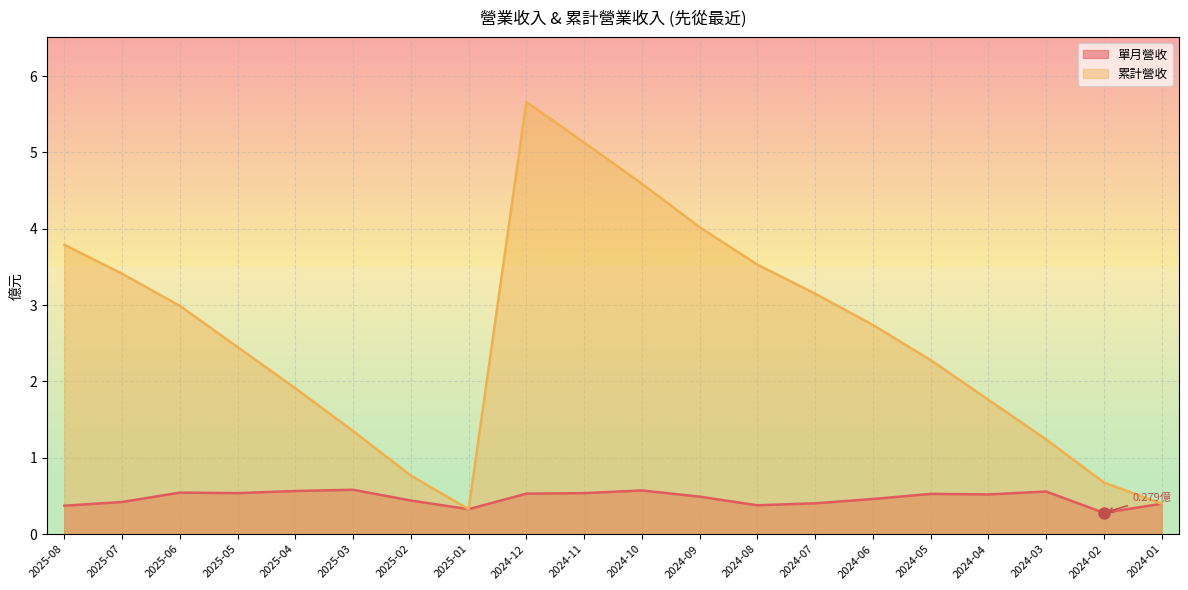

Where does the 累計營收 series first go above 2?

2025-08